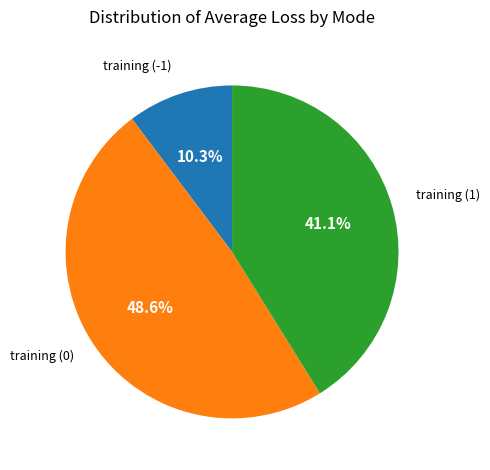

Which slice is the smallest?

training (-1)